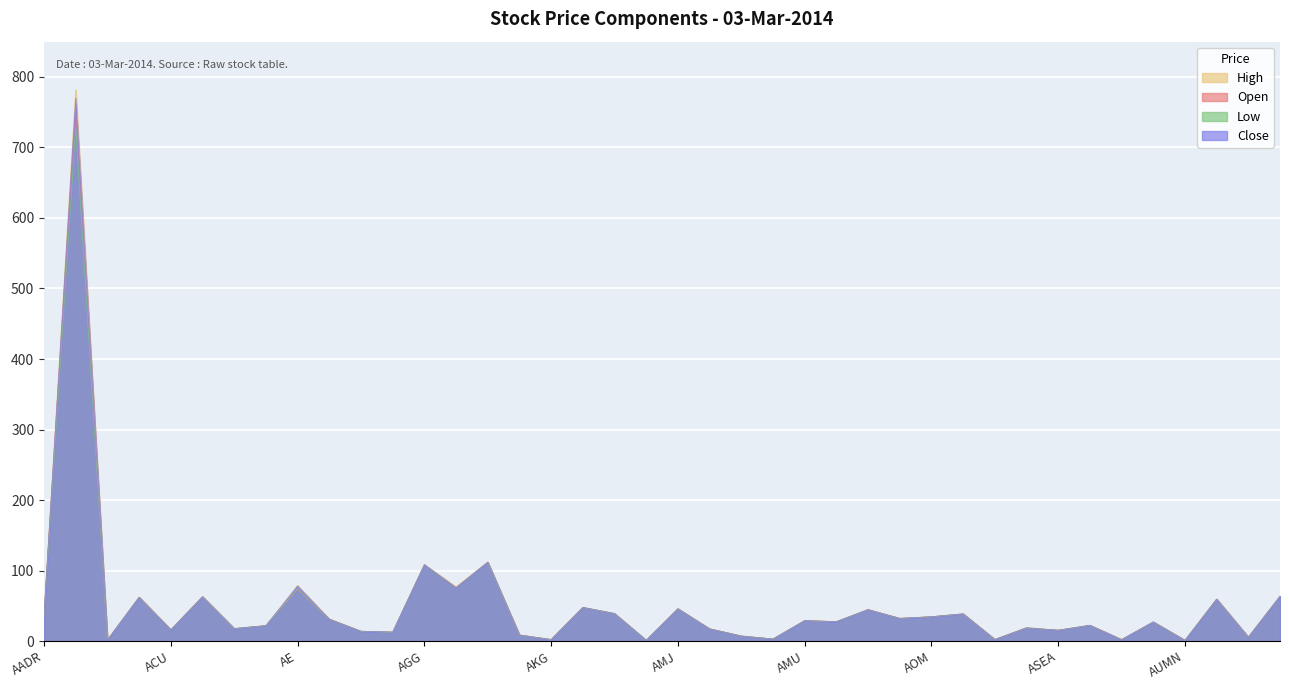

Is the value of High at AAMC greater than the value of Close at ASHR?

Yes